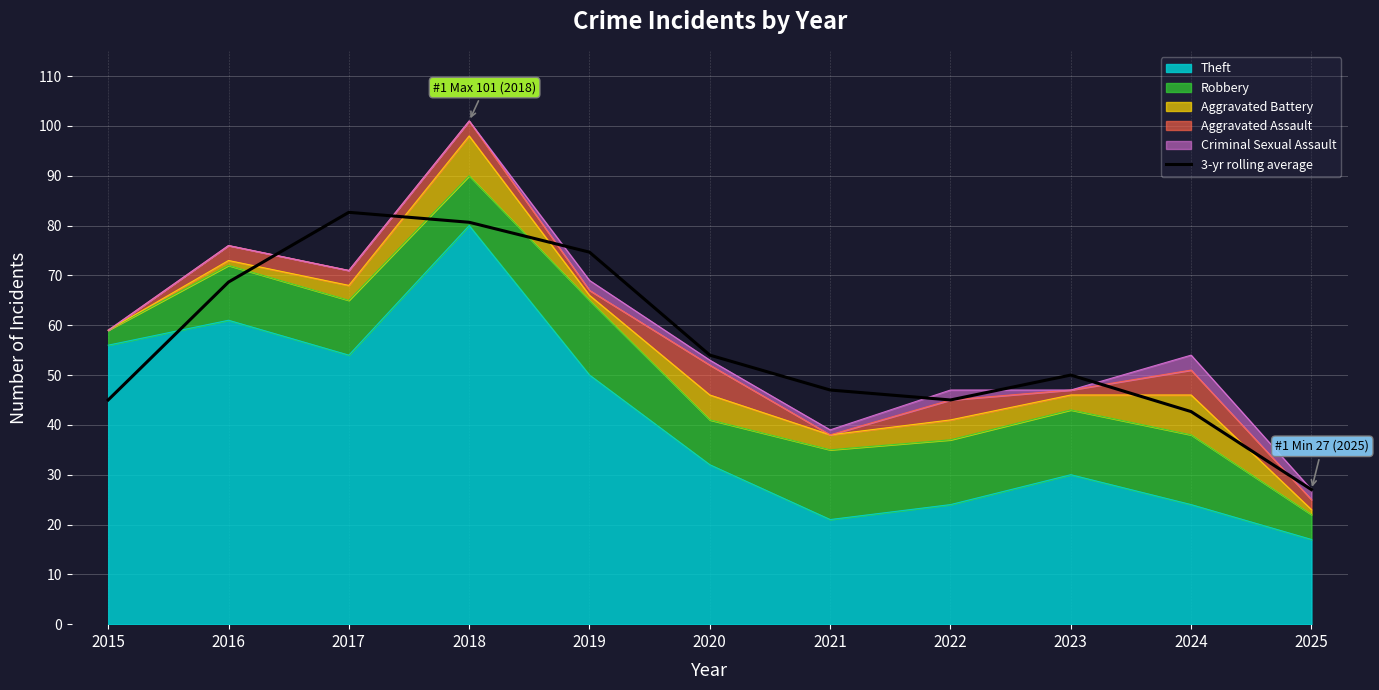

How many values are below 50?

5